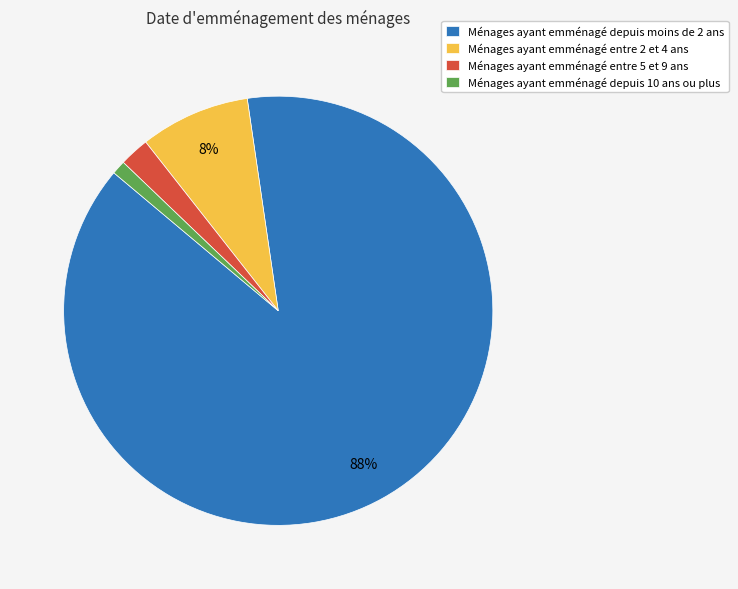

Which slice is the largest?

Ménages ayant emménagé depuis moins de 2 ans